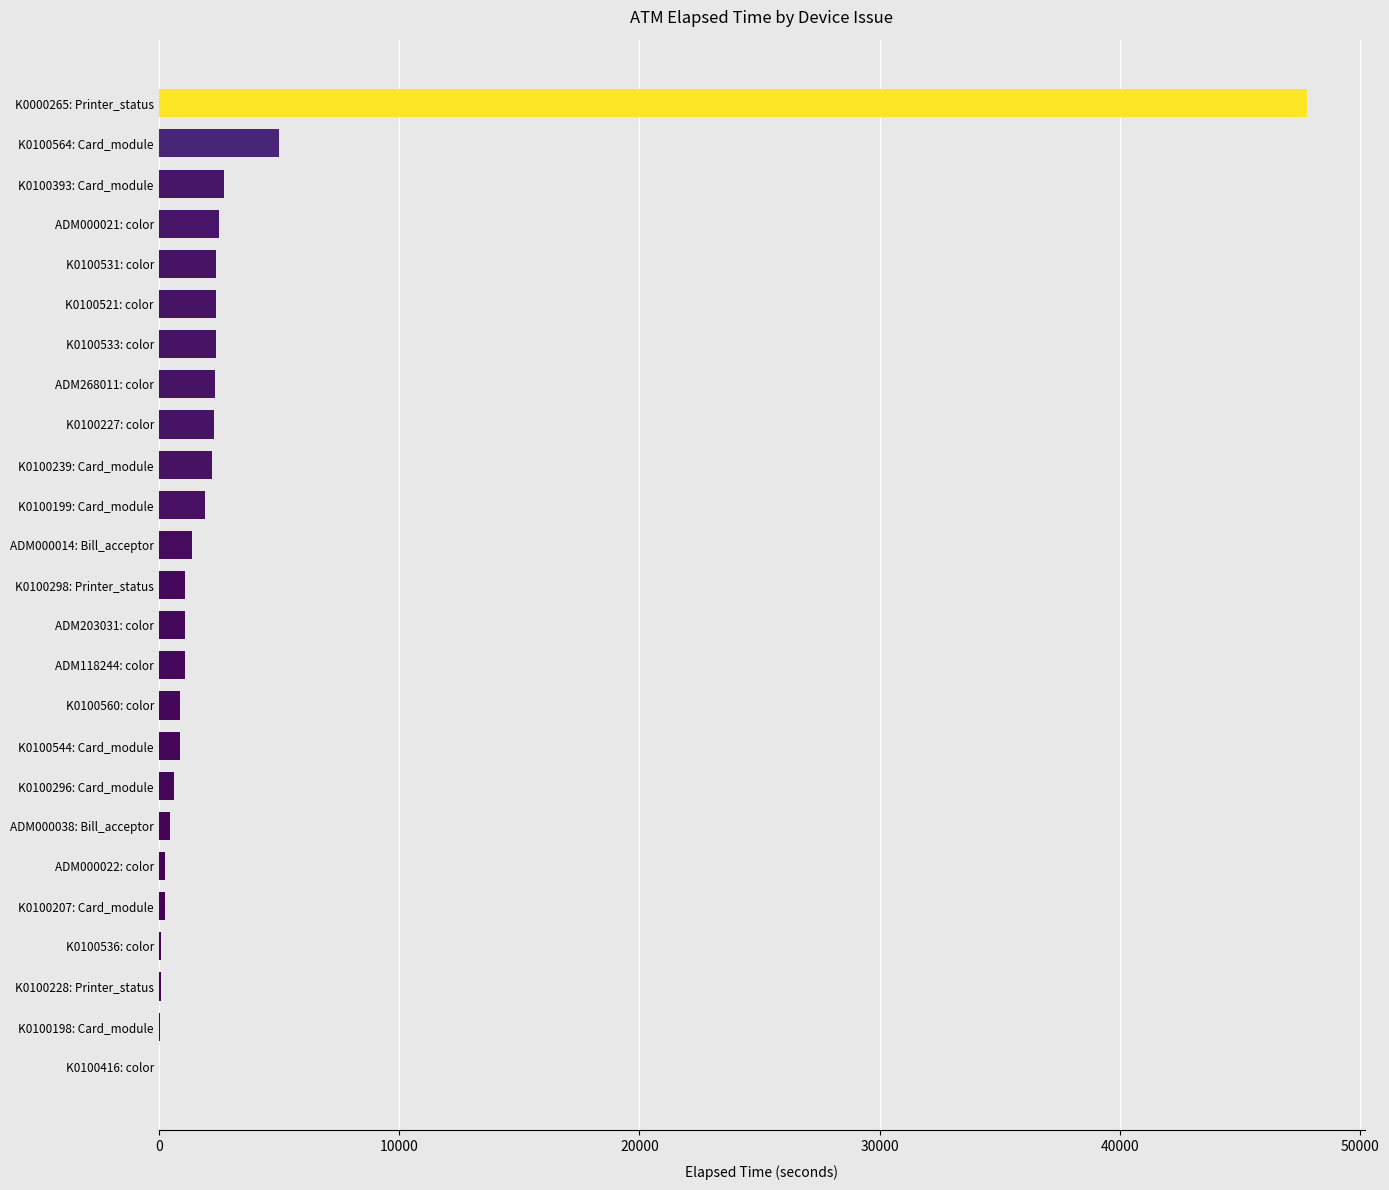

Which has a higher value, K0100564: Card_module or K0100393: Card_module?

K0100564: Card_module